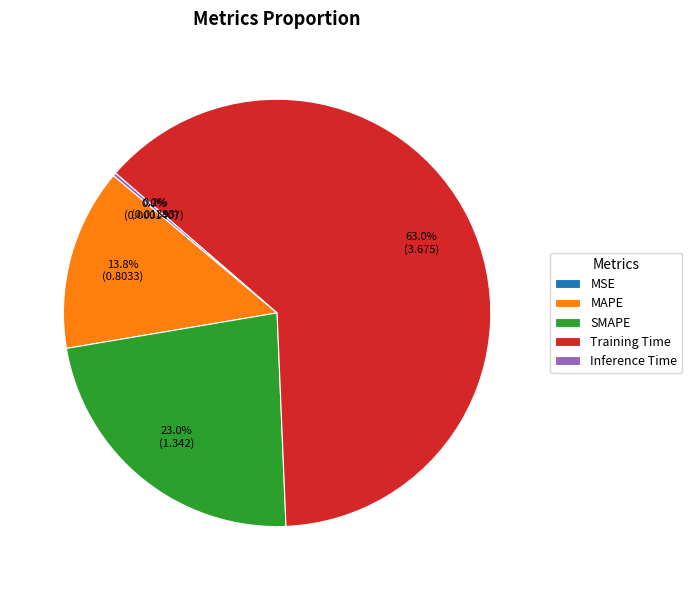

What is the largest slice in the pie chart?

Training Time